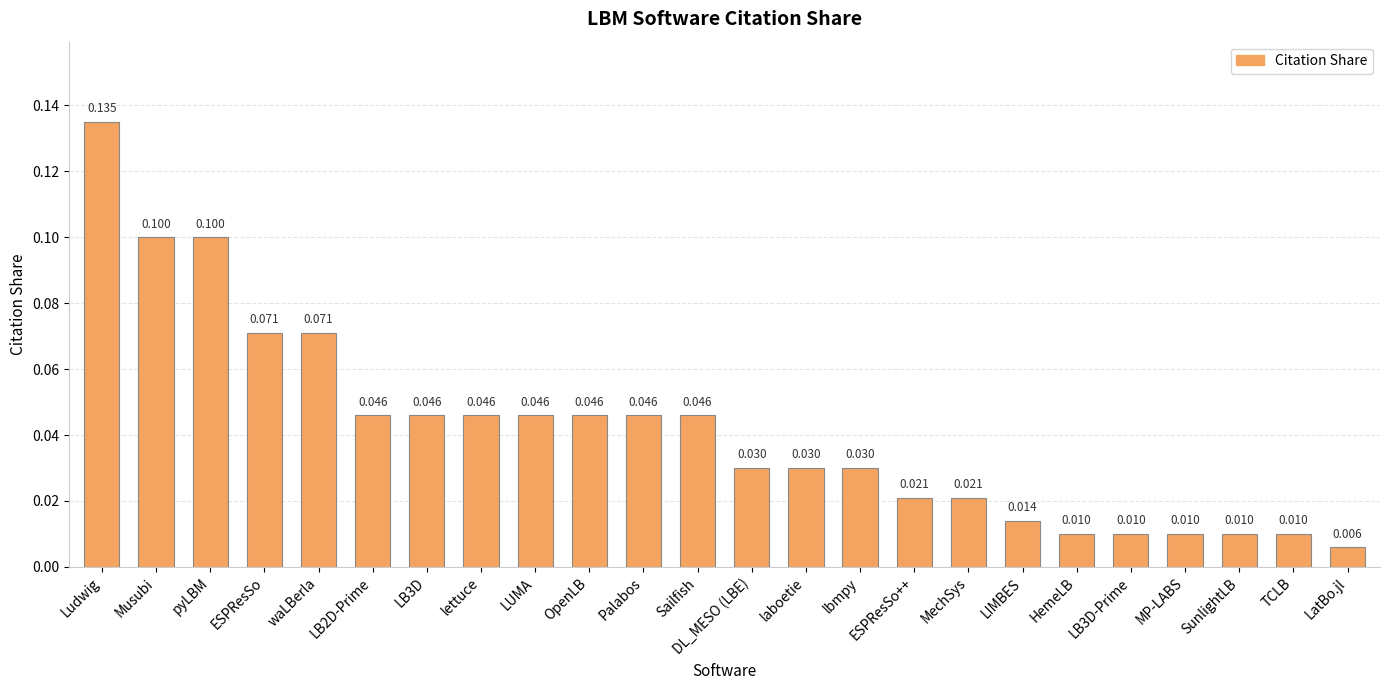

Is it true that the value at waLBerla is 0.1?

True